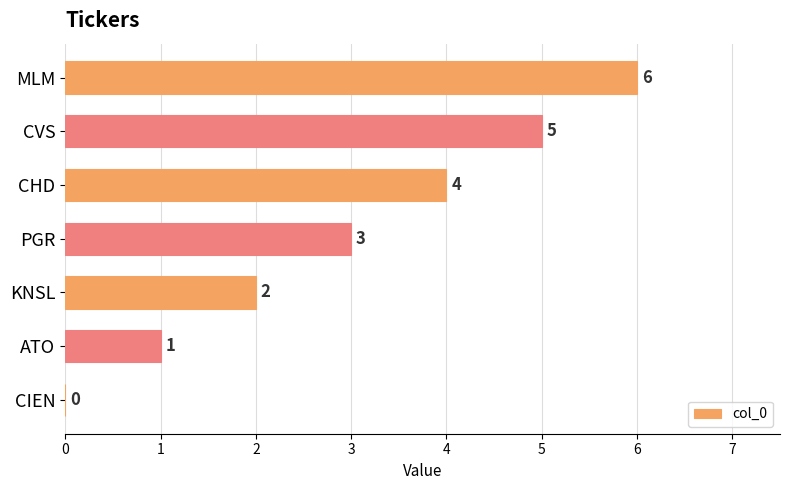

The value at CVS is 5. True or false?

True